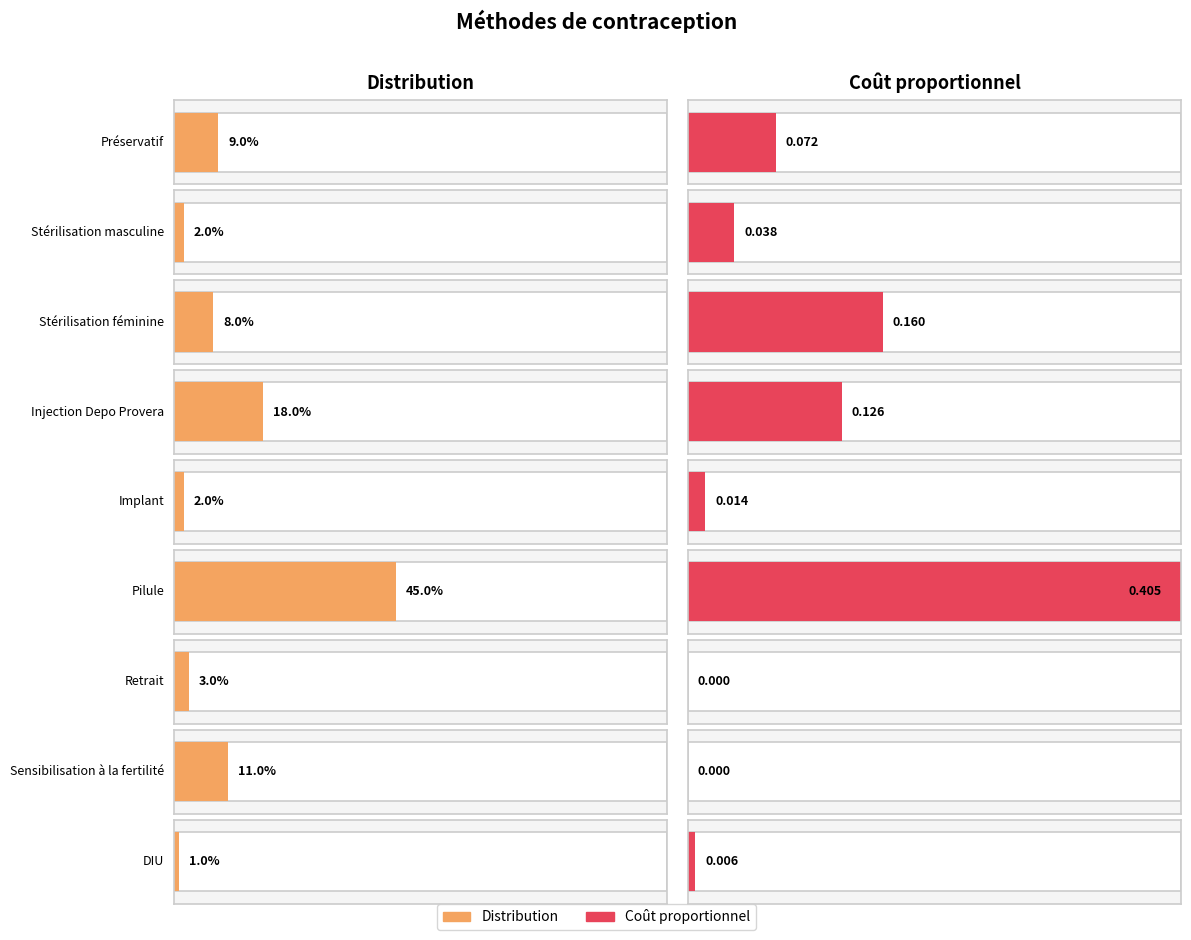

How many categories are shown in the chart?

9